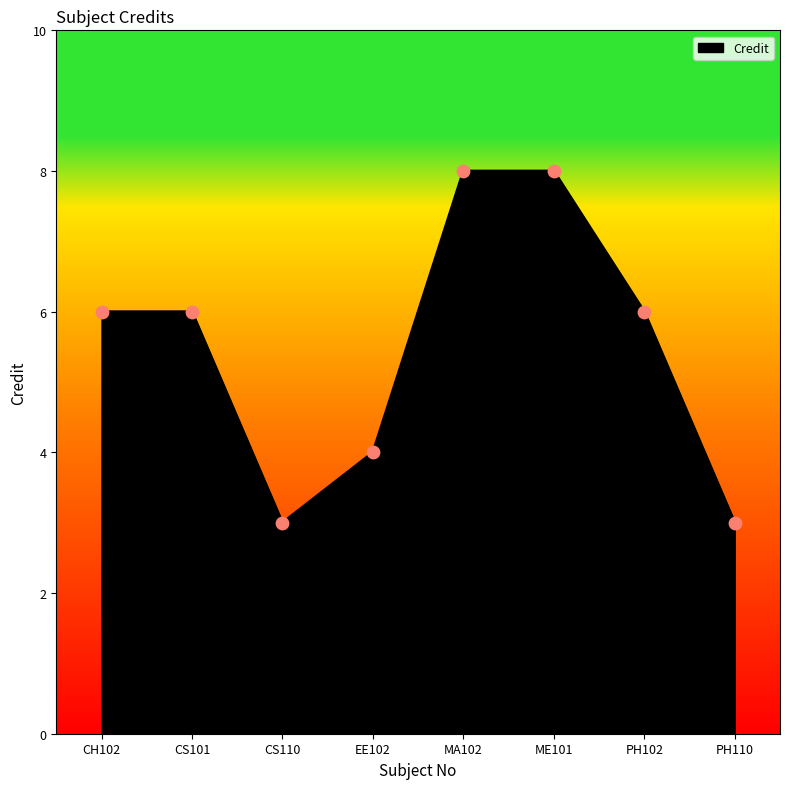

What is the change in value from CS101 to EE102?

-2